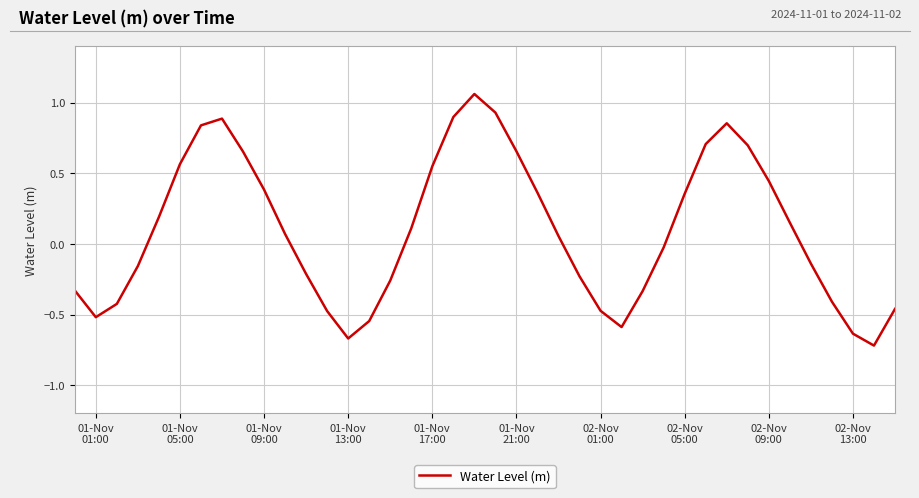

What is the difference between the maximum and minimum values?

1.8